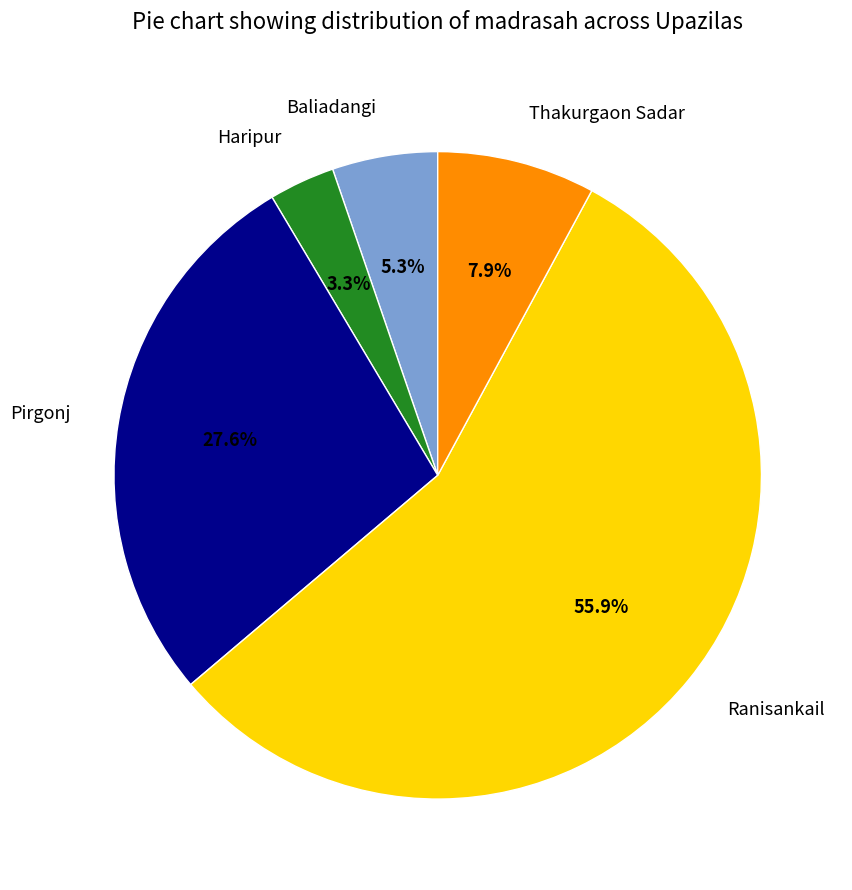

To the nearest percent, what is the difference between the Ranisankail and Pirgonj slice percentages?

28%